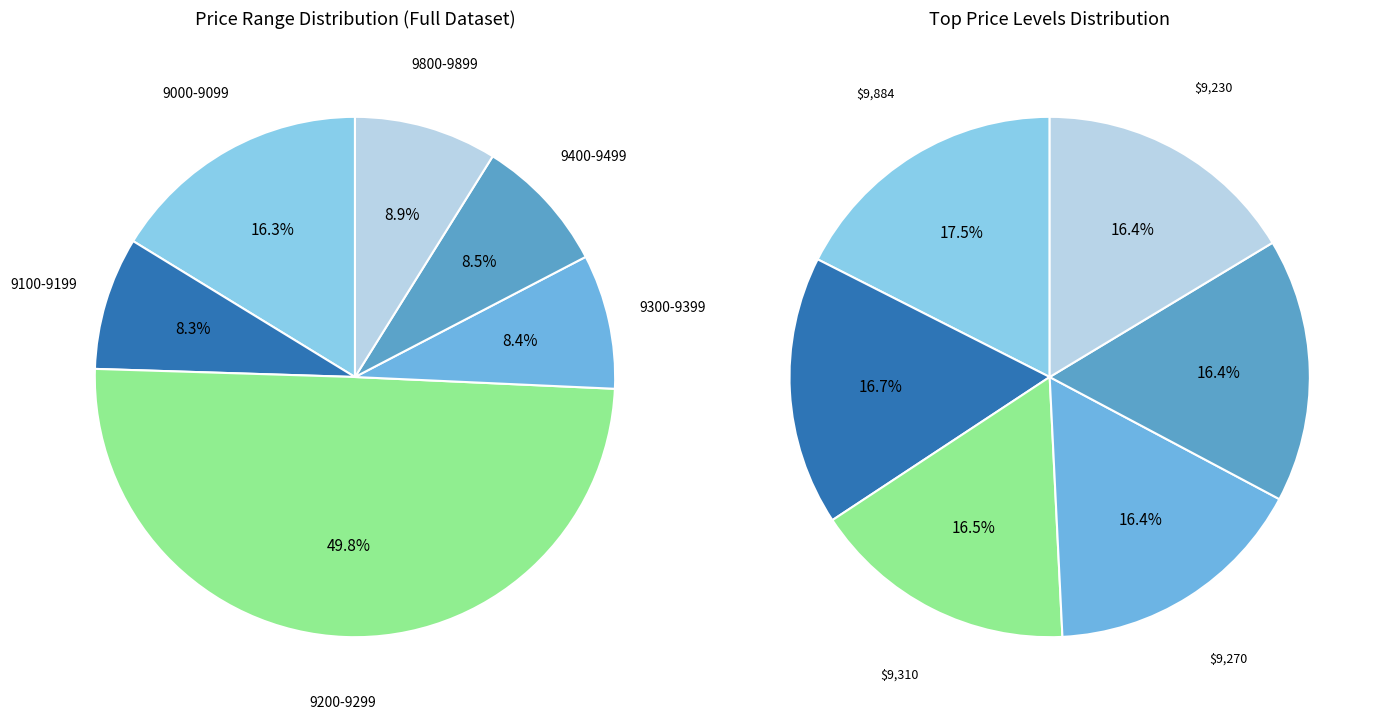

Is there a majority slice in this chart?

No